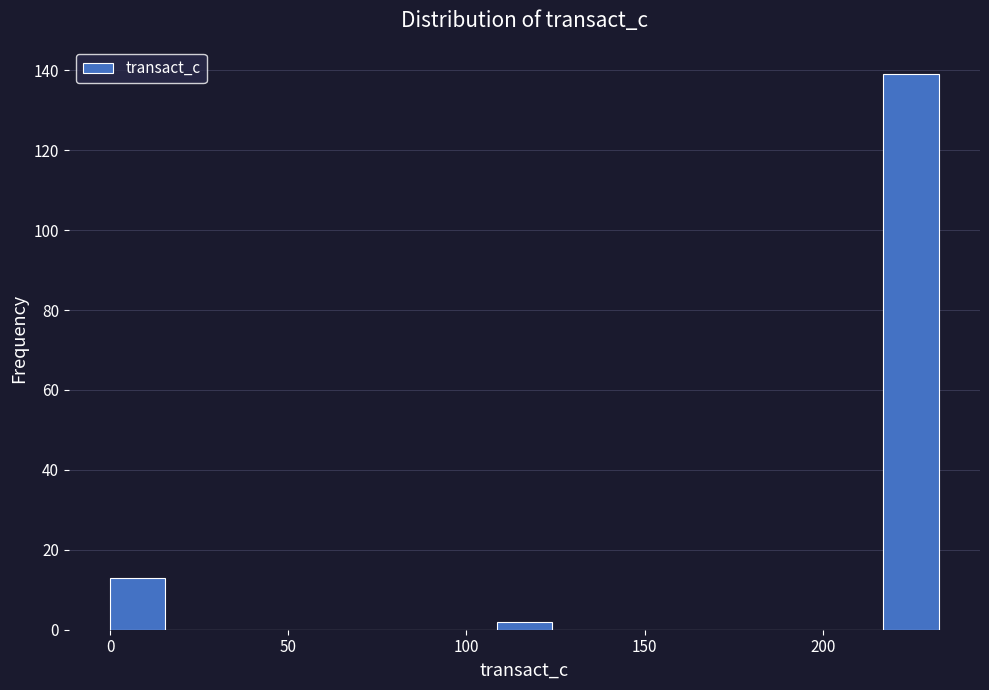

Around what value on the x-axis is the tallest bar? Give the approximate position of its centre, as read against the axis.

225